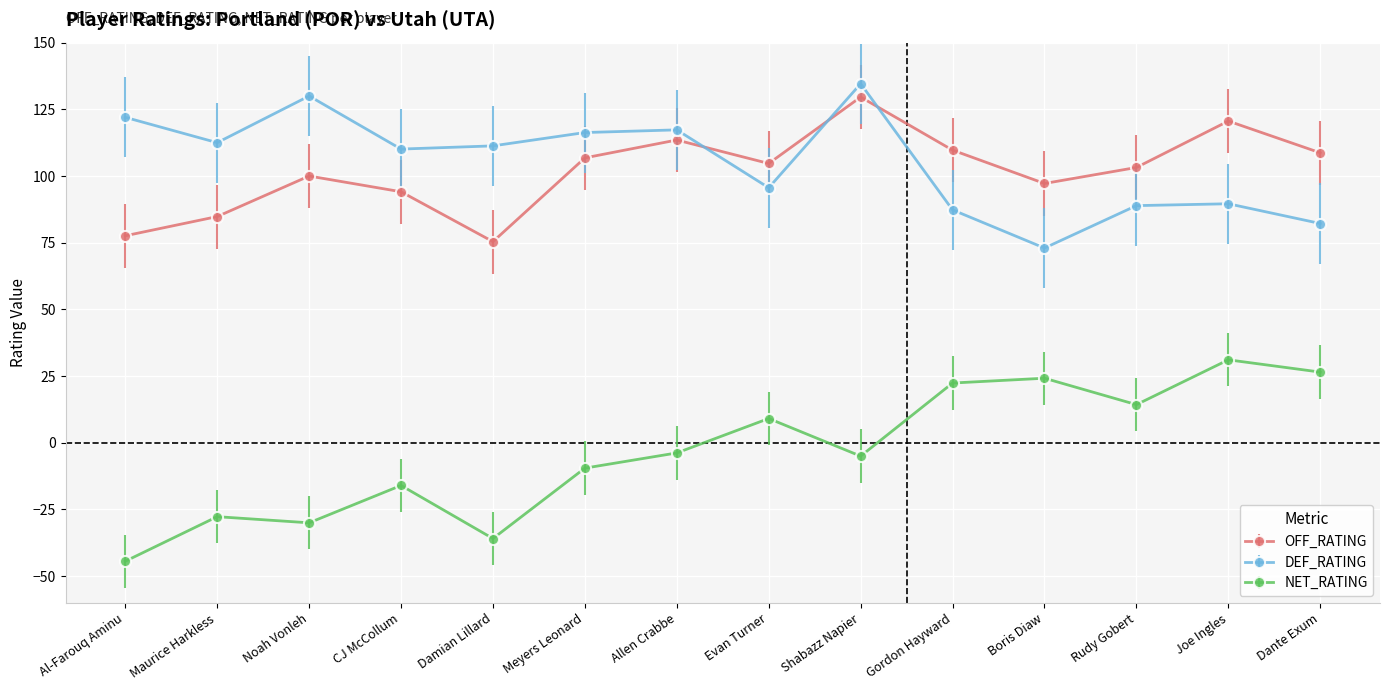

At which label does OFF_RATING reach its peak?

Shabazz Napier